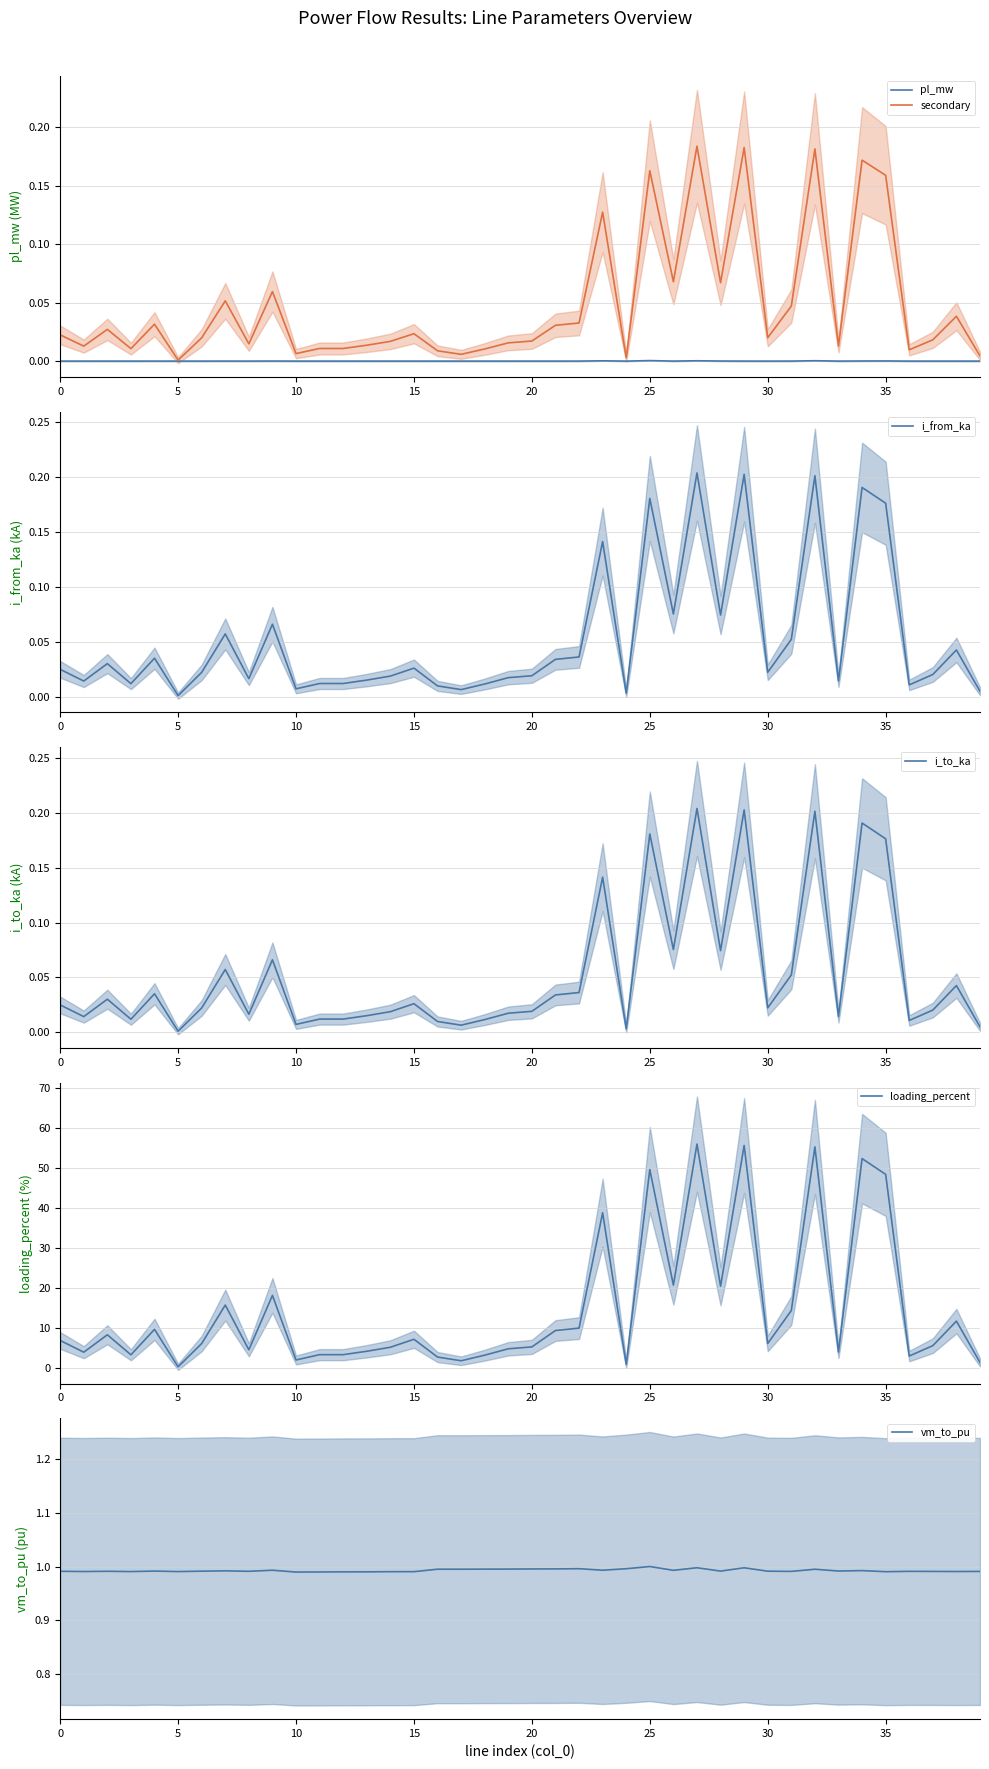

The loading_percent series shows 6.8 at 0. True or false?

True